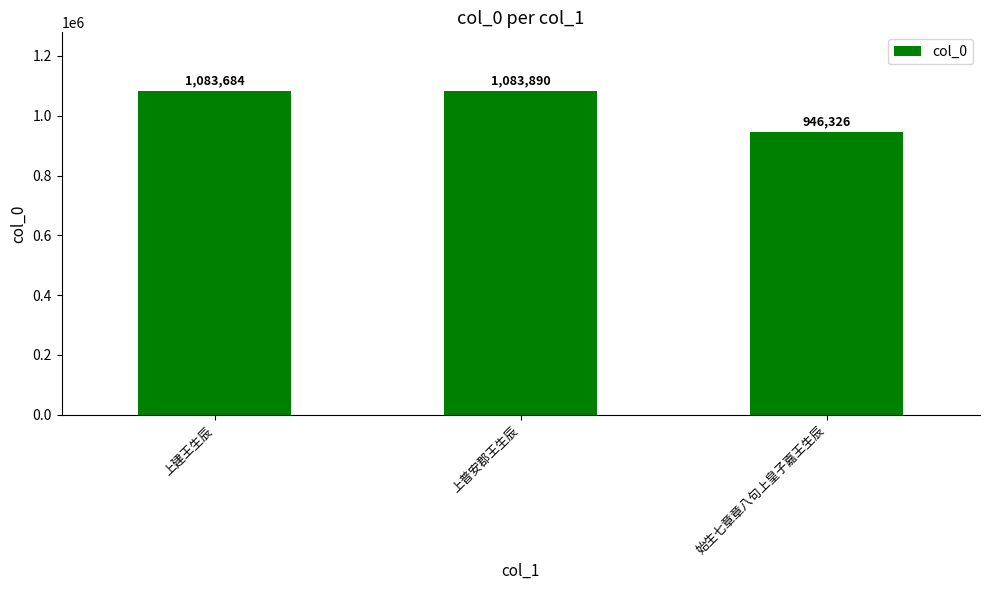

Reading left to right, list all the values displayed in this chart.

1083684	1083890	946326